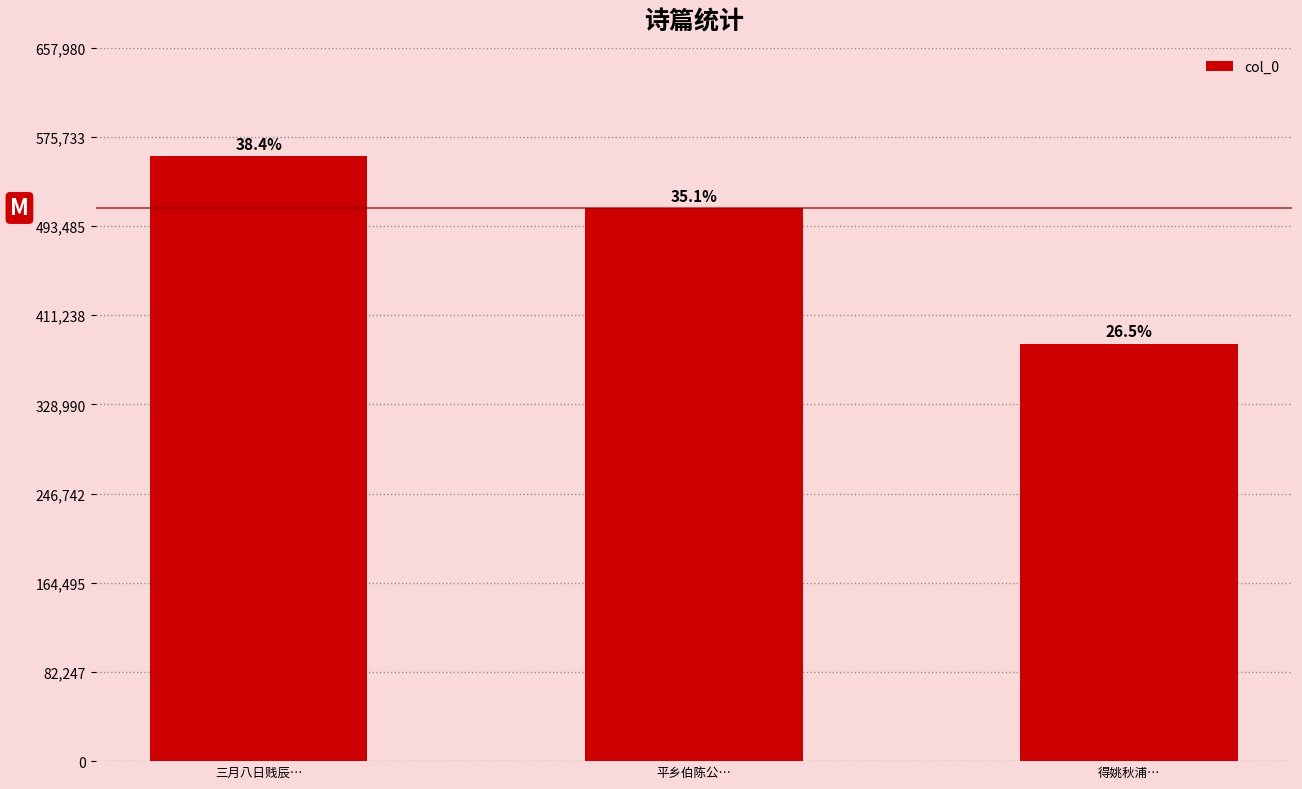

How many bars are there in total?

3